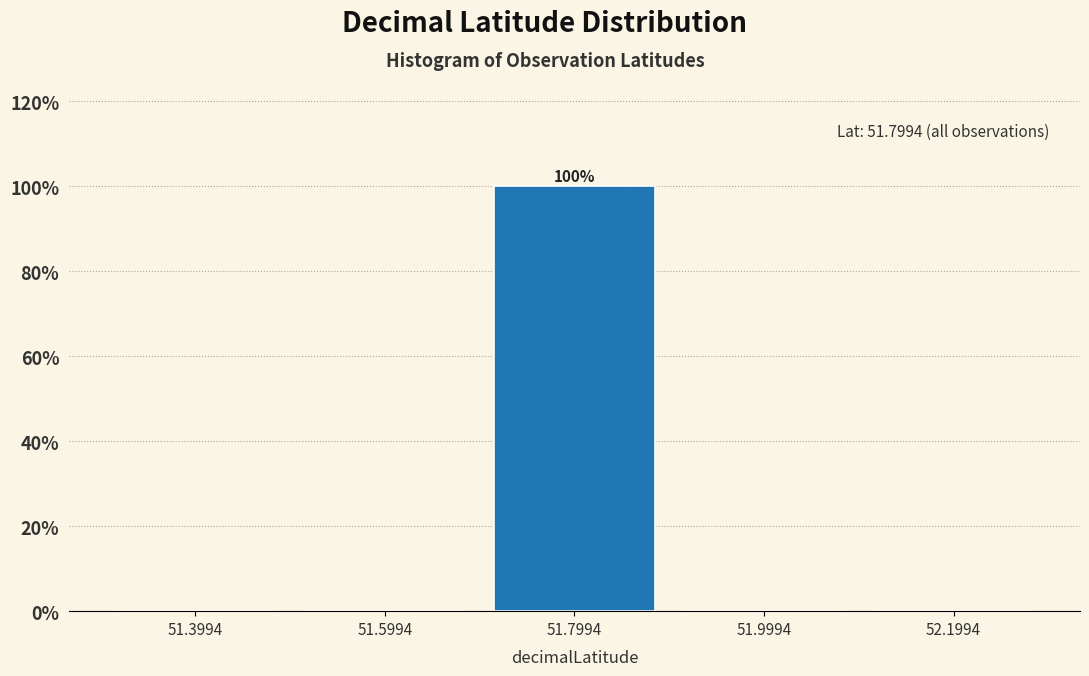

Over which range of the x-axis is the bar tallest?

51.7 to 51.9